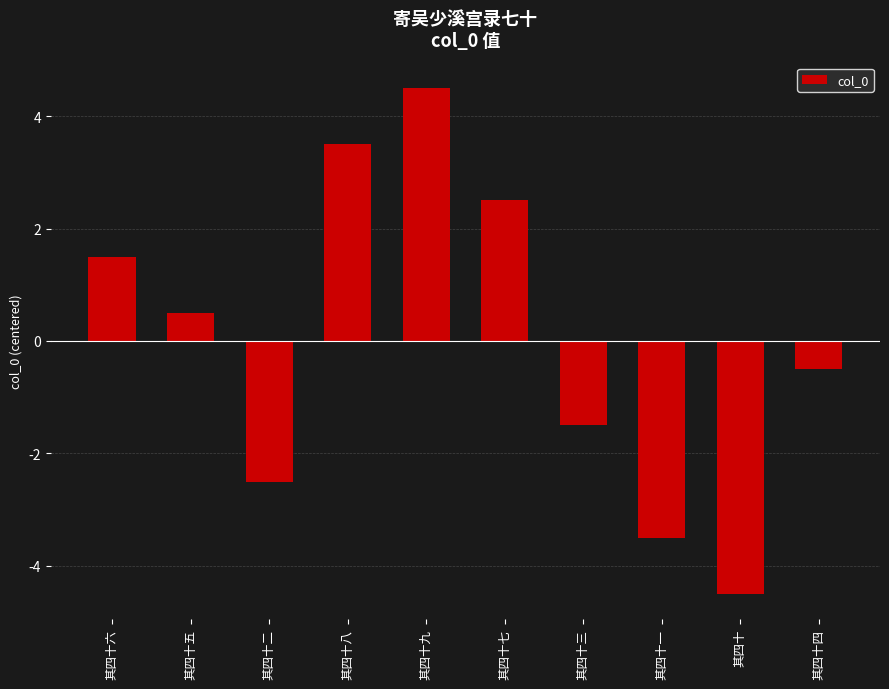

Reading right to left, list all the values displayed in this chart.

其四十四=-0.5	其四十=-4.5	其四十一=-3.5	其四十三=-1.5	其四十七=2.5	其四十九=4.5	其四十八=3.5	其四十二=-2.5	其四十五=0.5	其四十六=1.5